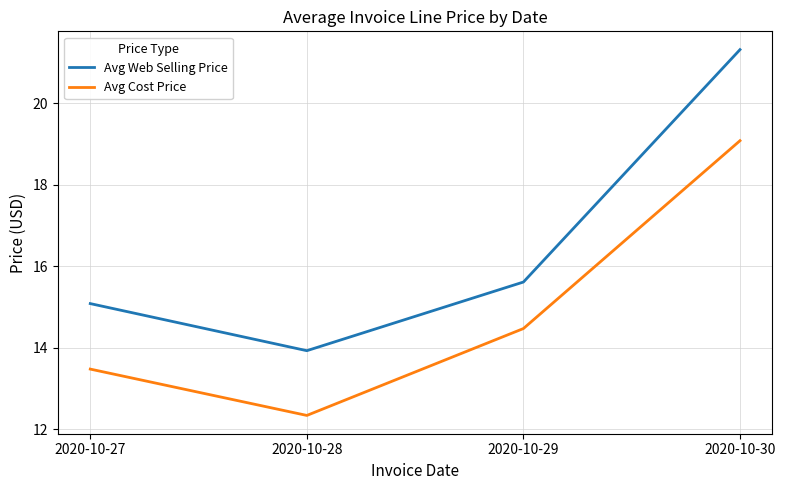

How many interior local valleys does the Avg Web Selling Price series have?

1